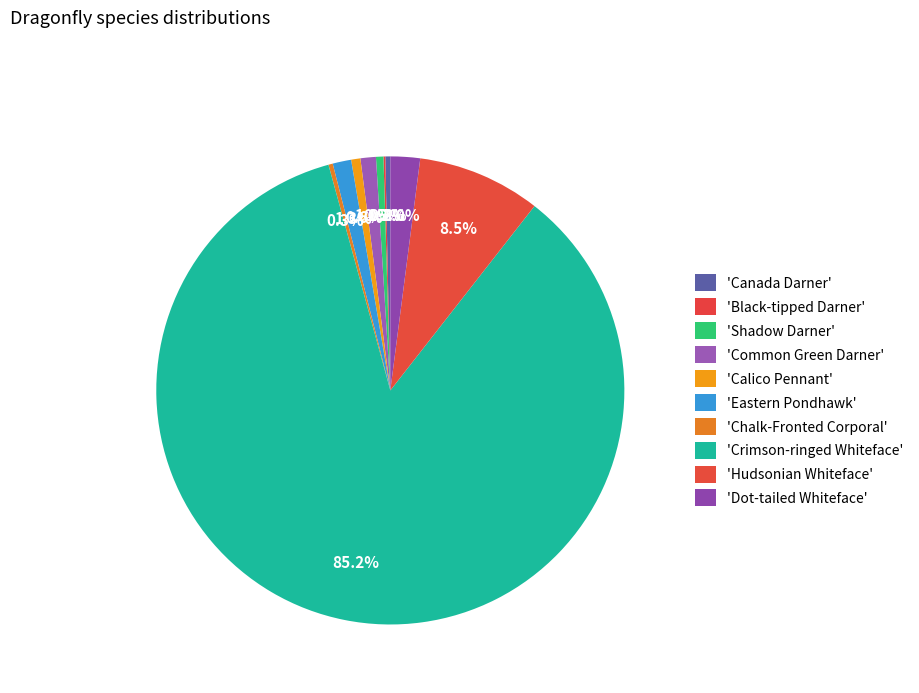

Rank the categories by value from highest to lowest.

Crimson-ringed Whiteface, Hudsonian Whiteface, Dot-tailed Whiteface, Eastern Pondhawk, Common Green Darner, Calico Pennant, Shadow Darner, Canada Darner, Chalk-Fronted Corporal, Black-tipped Darner